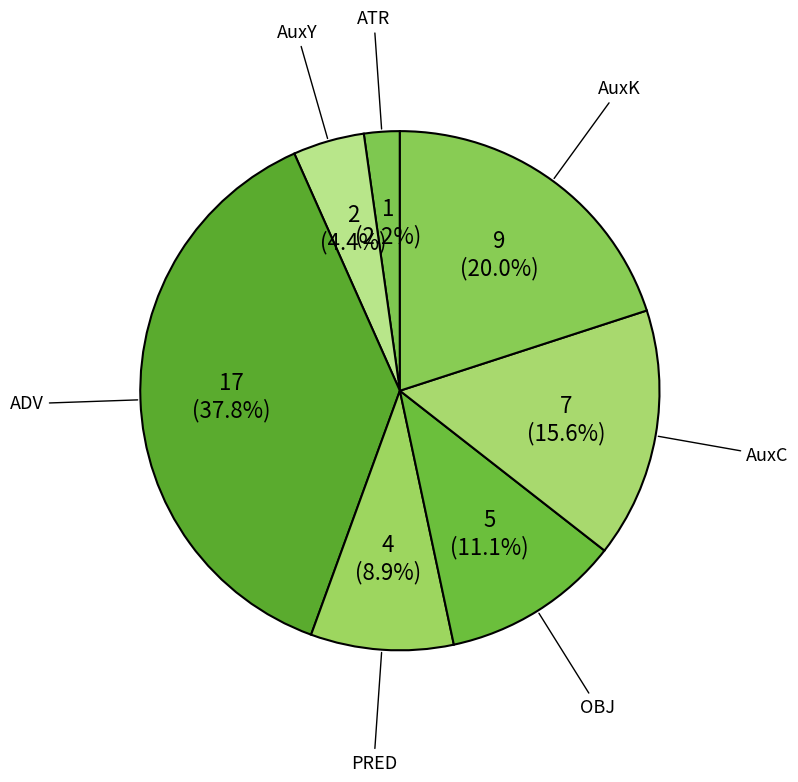

How many slices are in this pie chart?

7